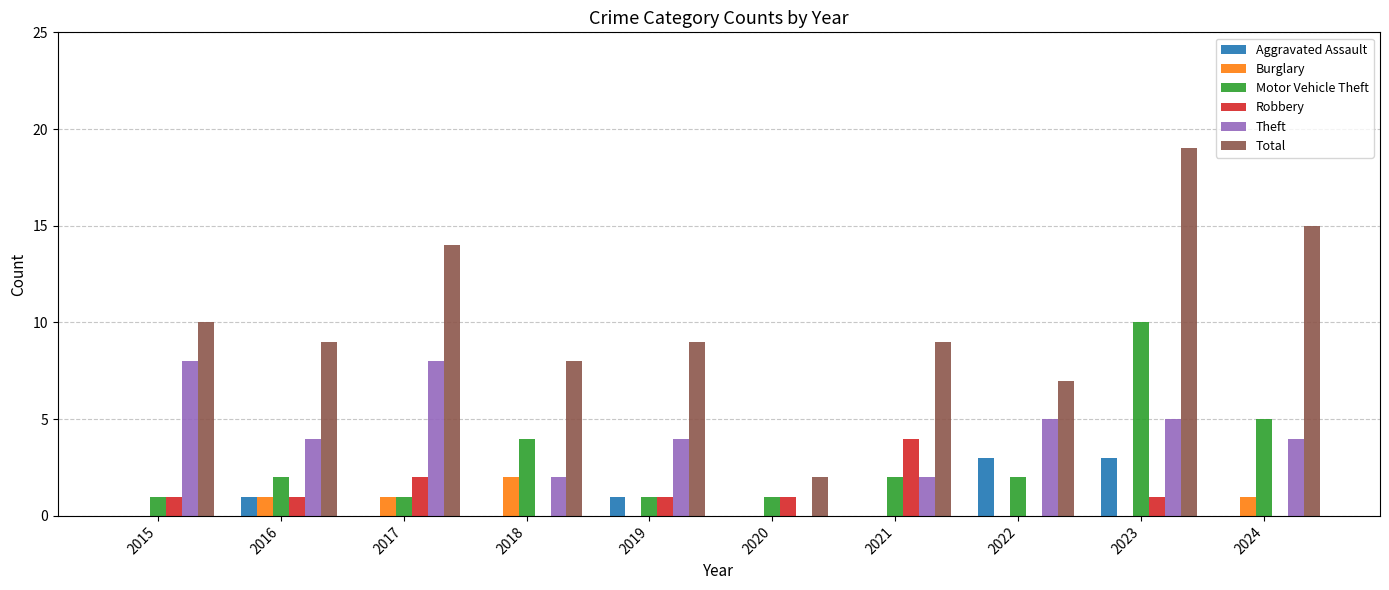

Which series changed the most between 2015 and 2018?

Theft